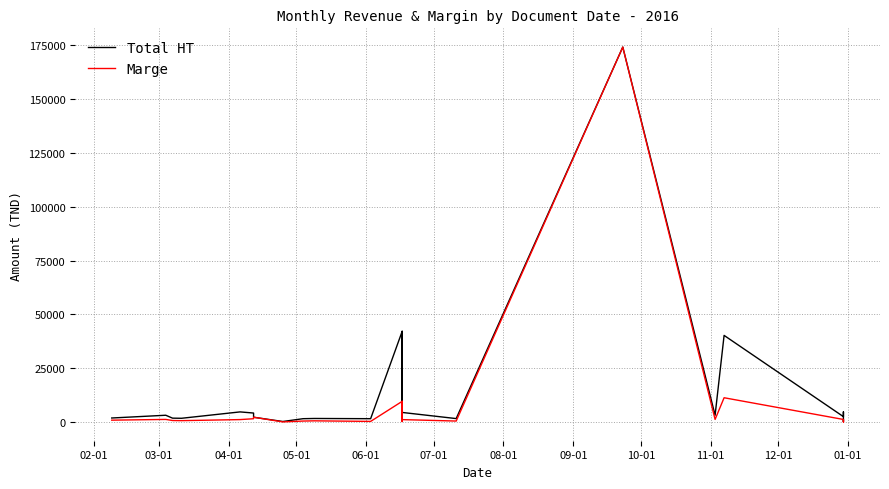

Is this an area chart (filled region under the line)?

No